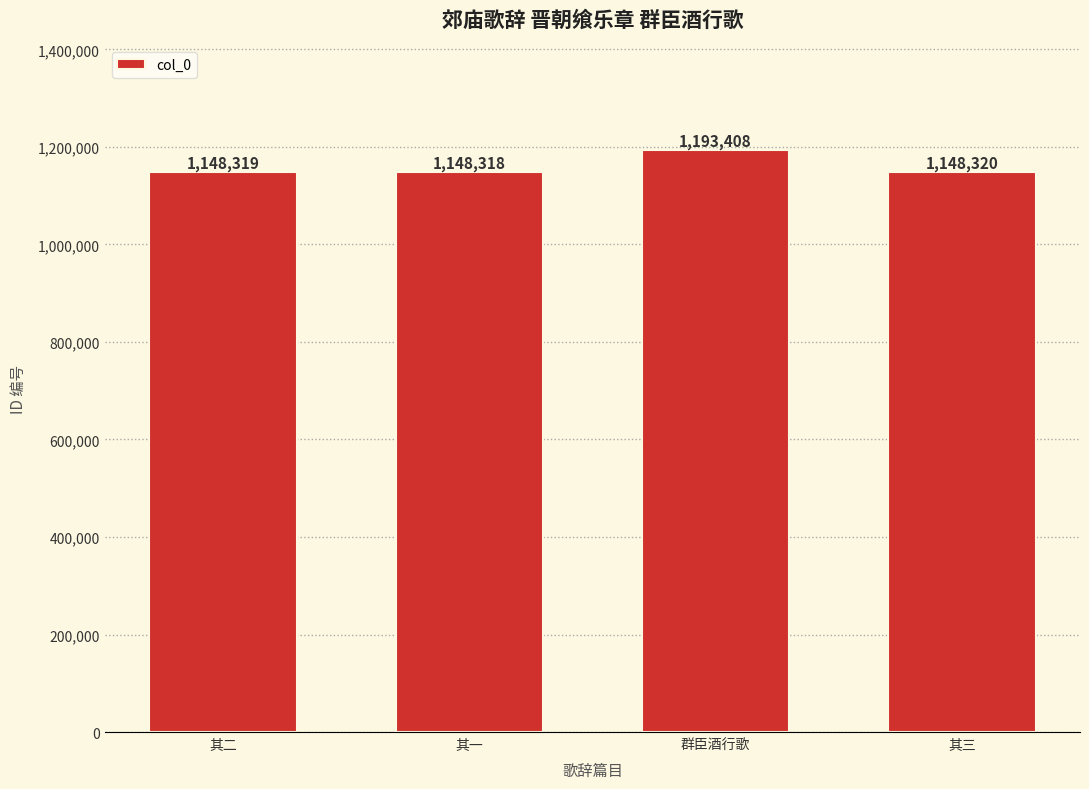

What is the smallest value displayed?

1148318